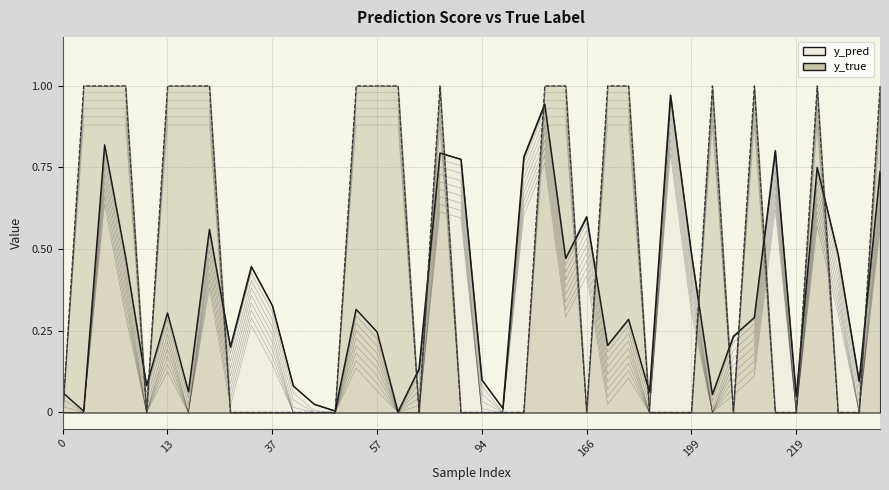

Reading left to right, list all the values displayed in this chart.

y_pred: 0.1	0.0	0.8	0.5	0.1	0.3	0.1	0.6	0.2	0.4	0.3	0.1	0.0	0.0	0.3	0.2	0.0	0.1	0.8	0.8	0.1	0.0	0.8	0.9	0.5	0.6	0.2	0.3	0.1	1.0	0.5	0.1	0.2	0.3	0.8	0.0	0.8	0.5	0.1	0.7
y_true: 0.0	1.0	1.0	1.0	0.0	1.0	1.0	1.0	0.0	0.0	0.0	0.0	0.0	0.0	1.0	1.0	1.0	0.0	1.0	0.0	0.0	0.0	0.0	1.0	1.0	0.0	1.0	1.0	0.0	0.0	0.0	1.0	0.0	1.0	0.0	0.0	1.0	0.0	0.0	1.0